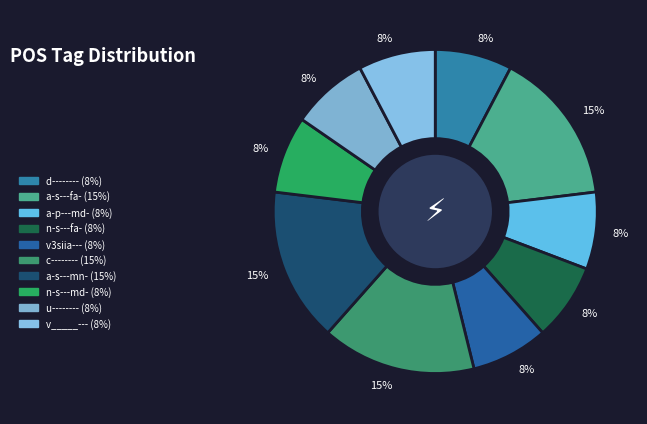

Does any single category account for the majority?

No